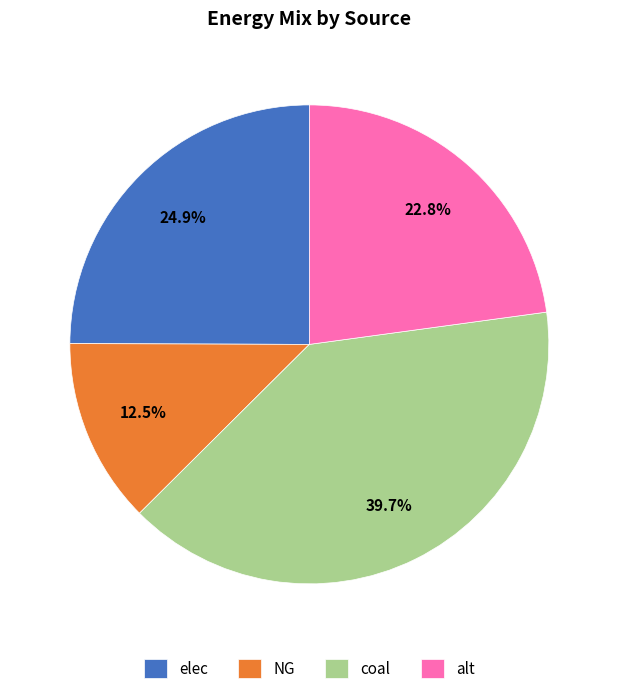

How many slices are in this pie chart?

4